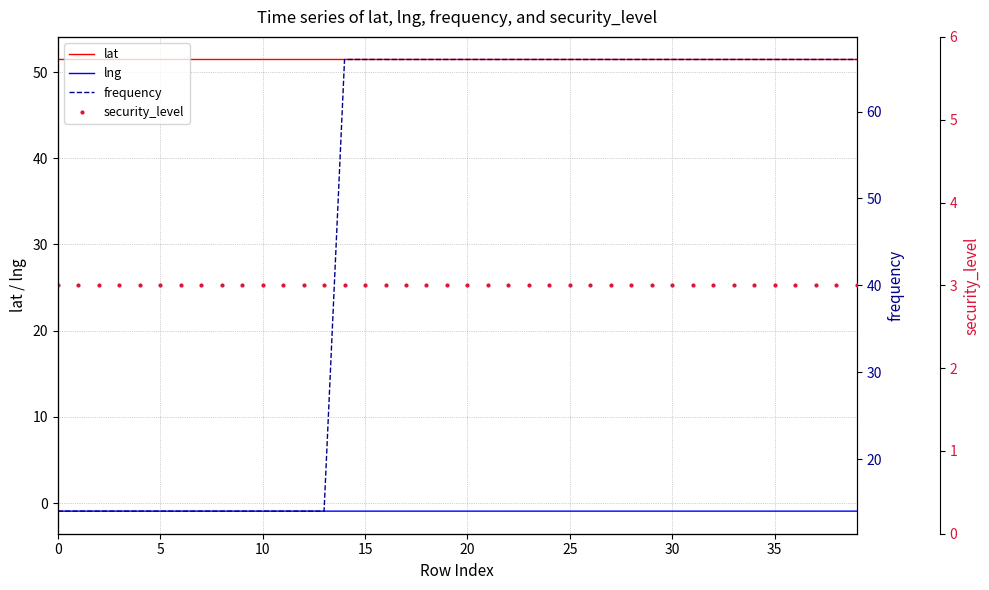

At which category is the sum across all series the highest?

14